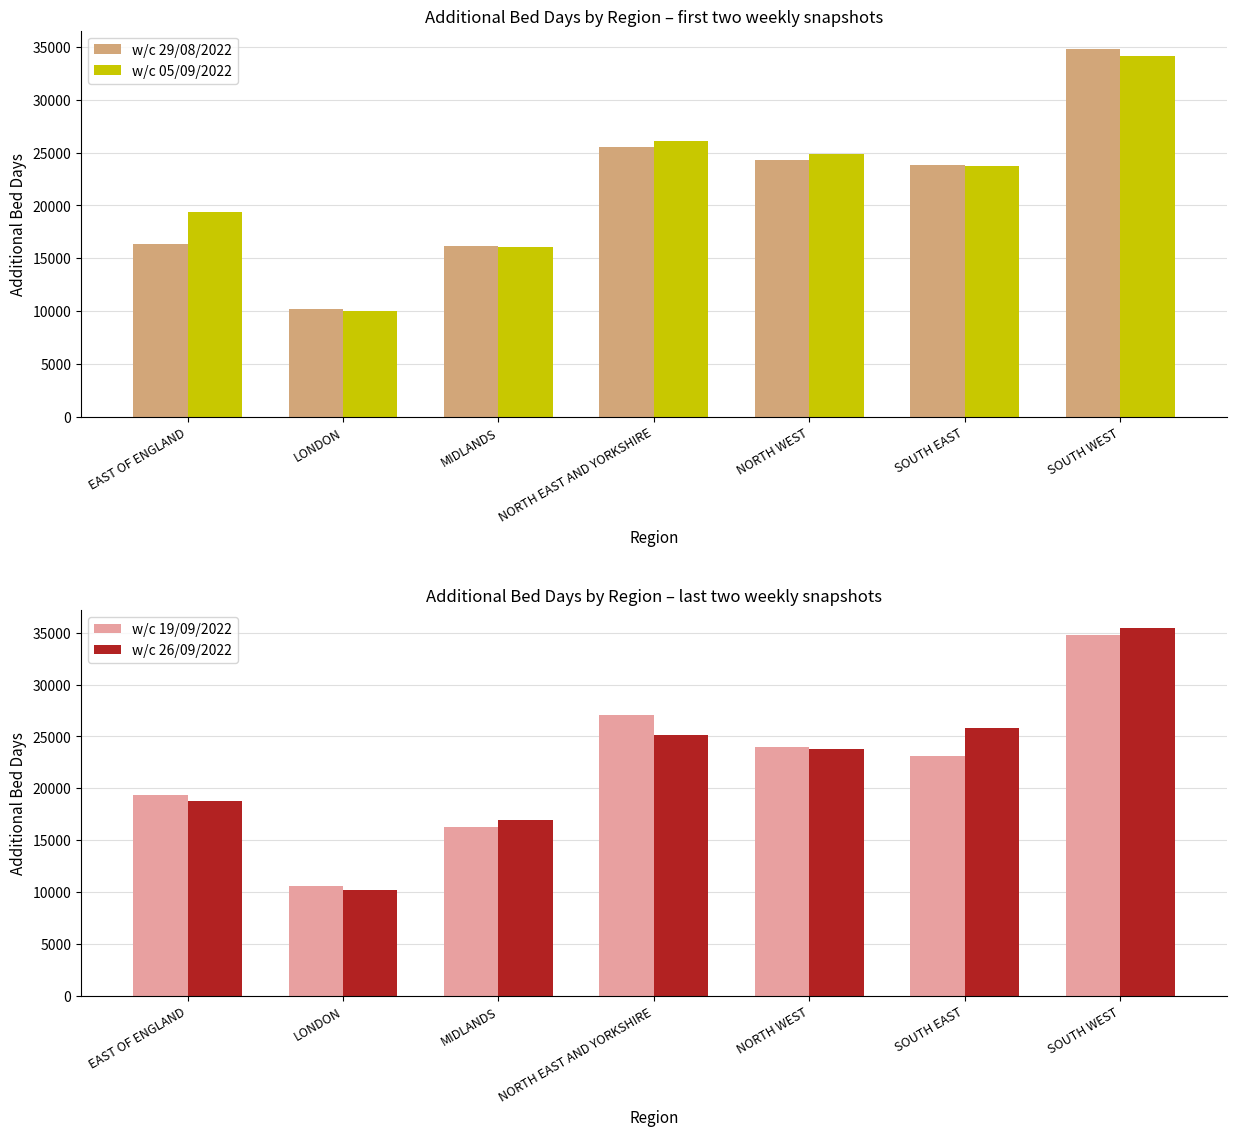

Are the bars horizontal?

No